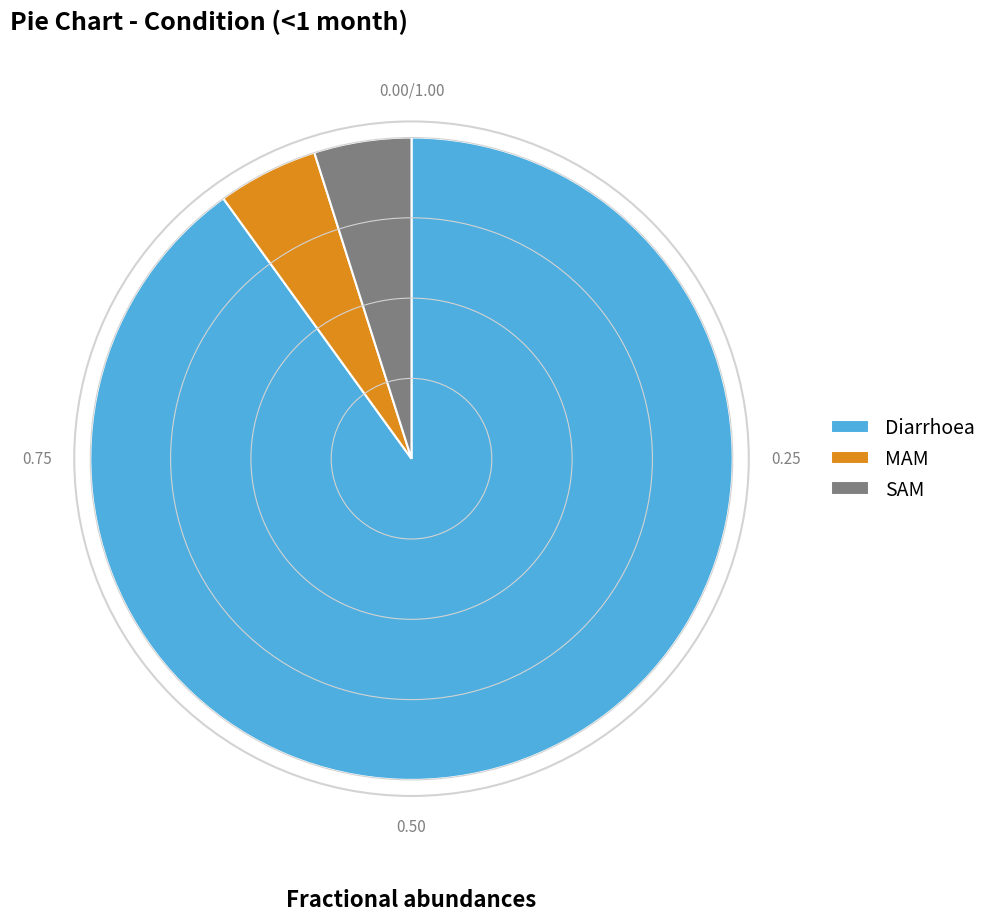

Do MAM and SAM together represent more than half of the pie?

No